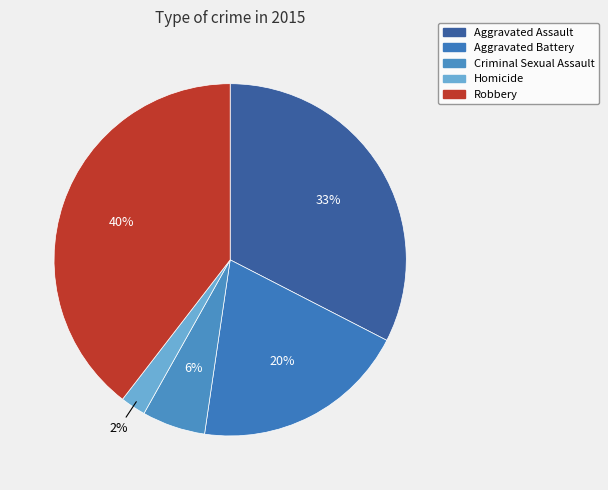

What portion of the pie excludes Aggravated Battery?

80.2%